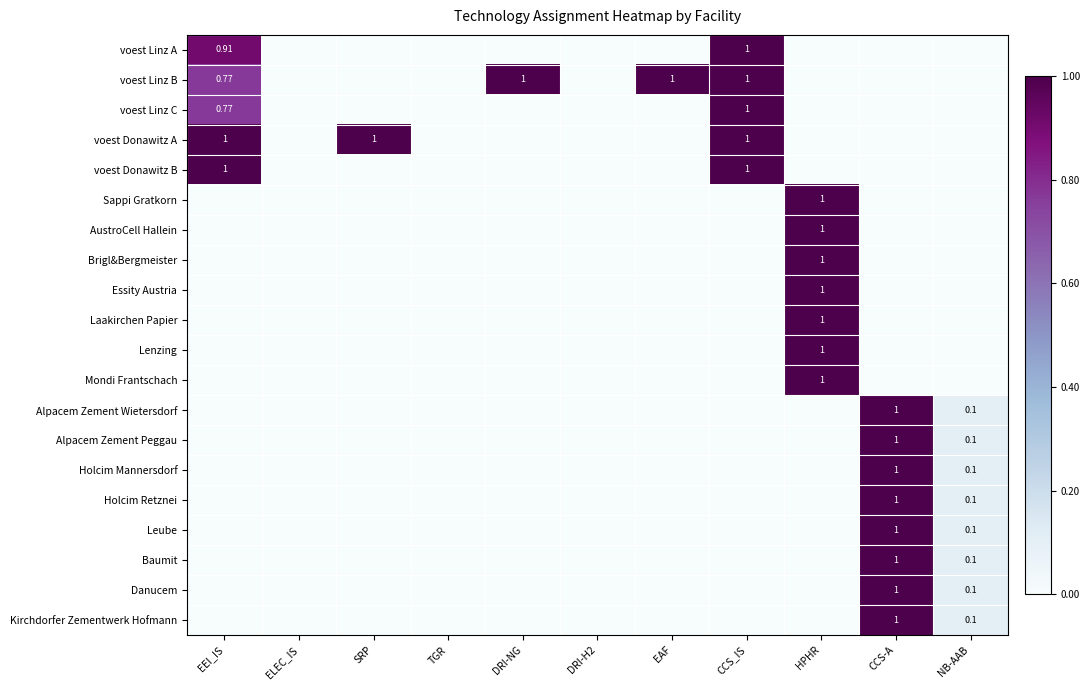

At which category is the sum across all series the highest?

CCS-A